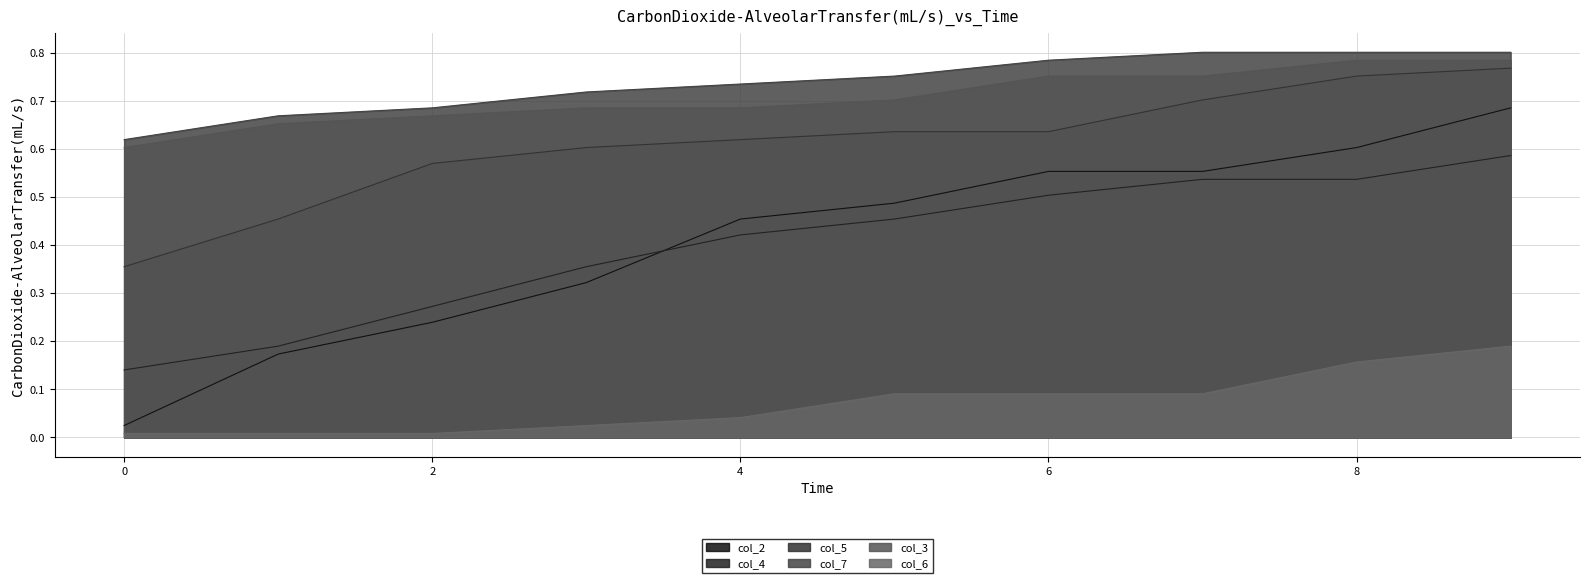

Reading right to left, extract all data points from this chart.

col_2: 0.7	0.6	0.6	0.6	0.5	0.5	0.3	0.2	0.2	0.0
col_4: 0.6	0.5	0.5	0.5	0.5	0.4	0.4	0.3	0.2	0.1
col_5: 0.8	0.8	0.7	0.6	0.6	0.6	0.6	0.6	0.5	0.4
col_7: 0.8	0.8	0.8	0.8	0.8	0.7	0.7	0.7	0.7	0.6
col_3: 0.8	0.8	0.8	0.8	0.7	0.7	0.7	0.7	0.7	0.6
col_6: 0.2	0.2	0.1	0.1	0.1	0.0	0.0	0.0	0.0	0.0